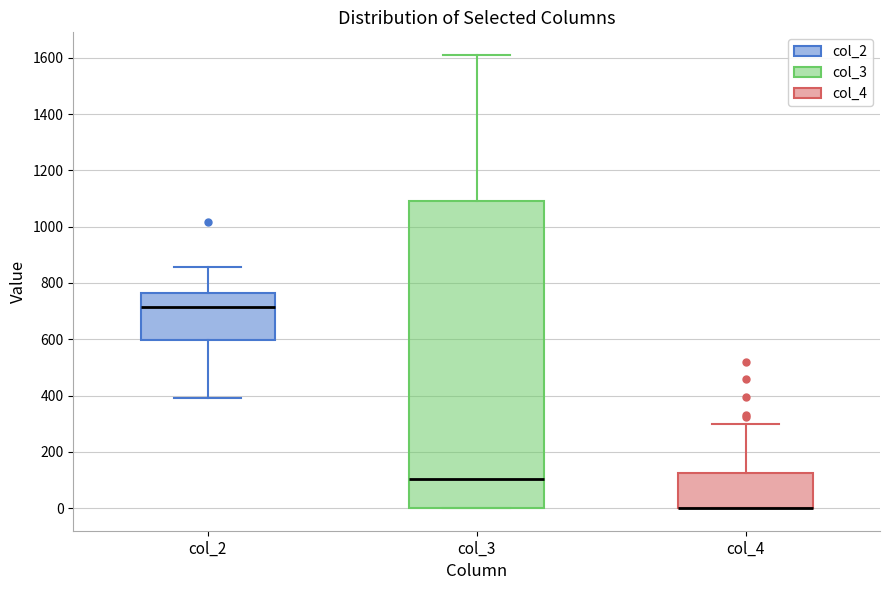

Which box is the tallest, from its lower edge to its upper edge?

col_3